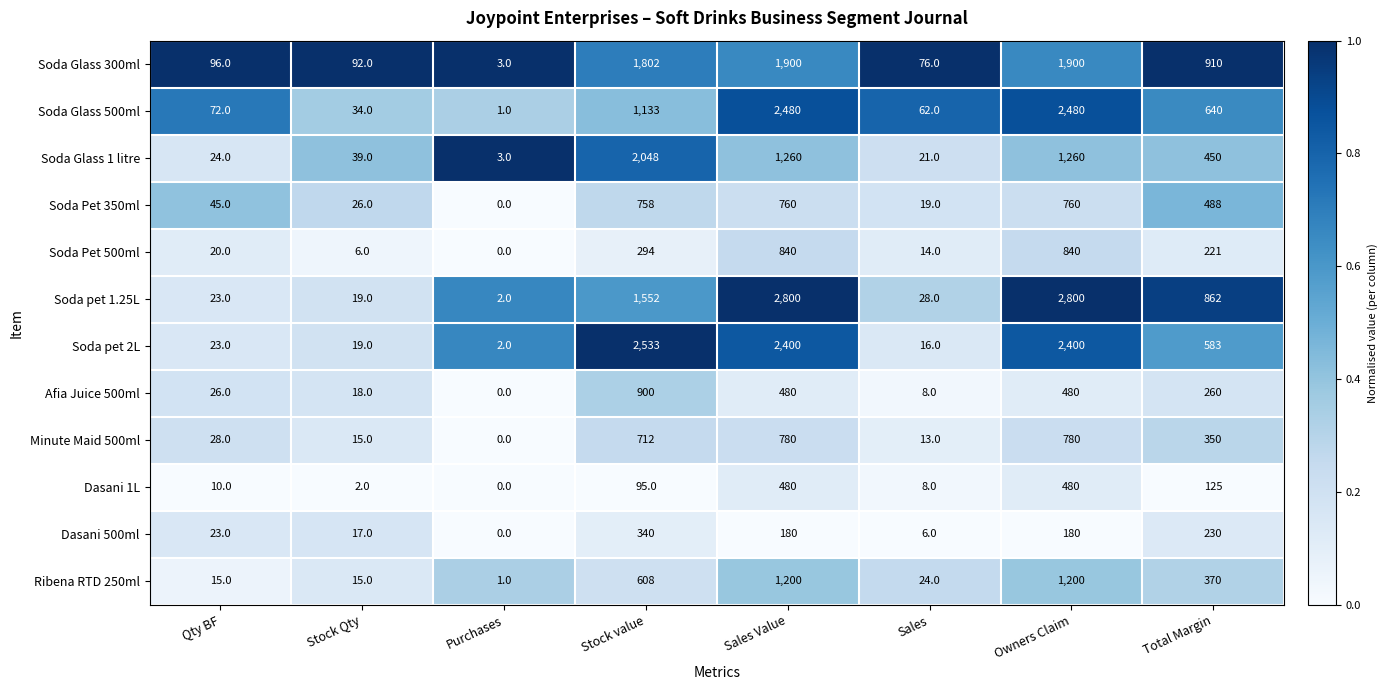

What is the total value across all series at Purchases?

12